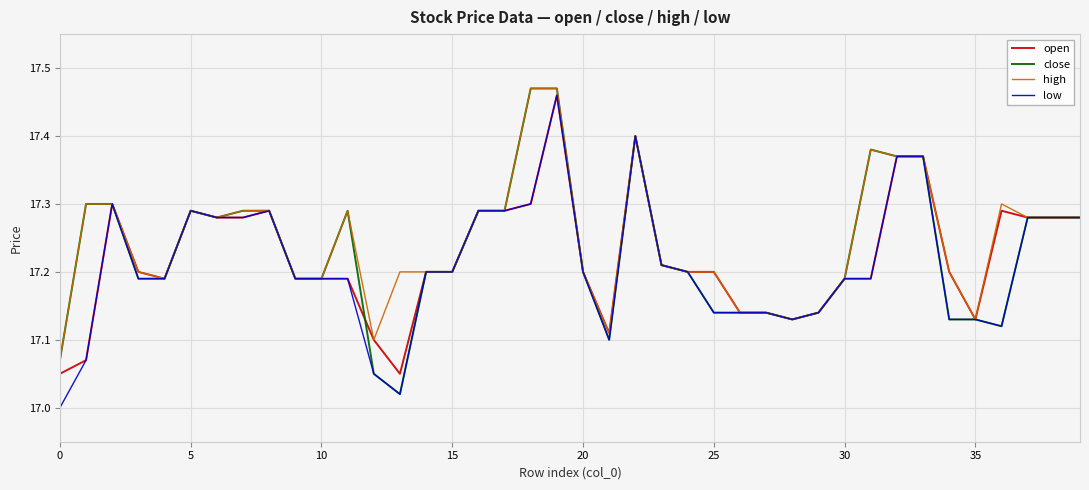

What are all the series names shown in the legend?

open, close, high, low